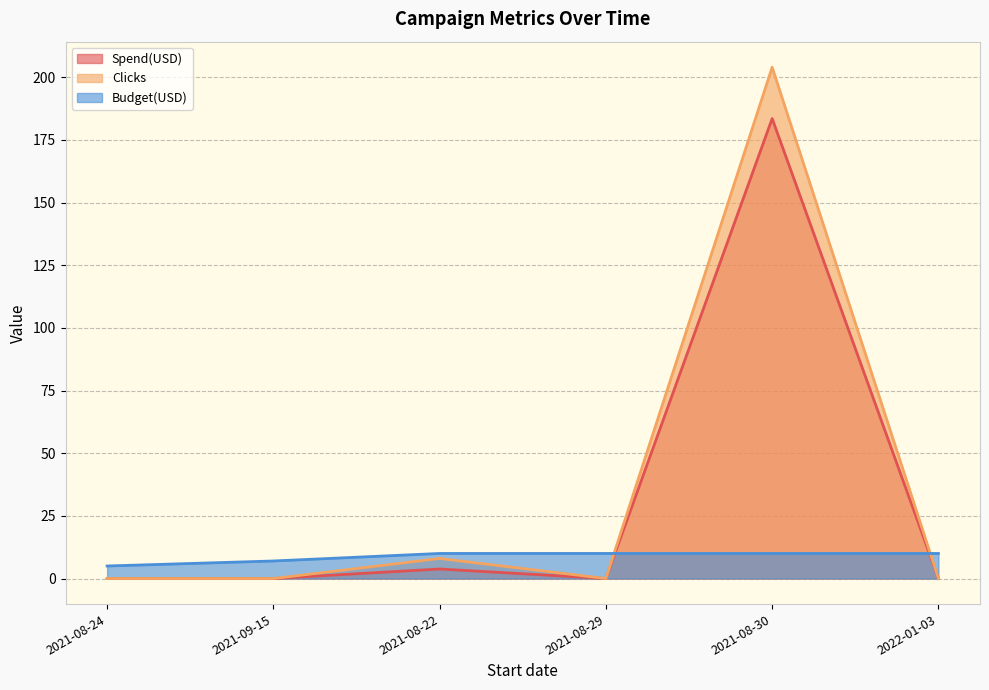

The value of Budget(USD) at 2021-08-30 is 13.5. True or false?

False